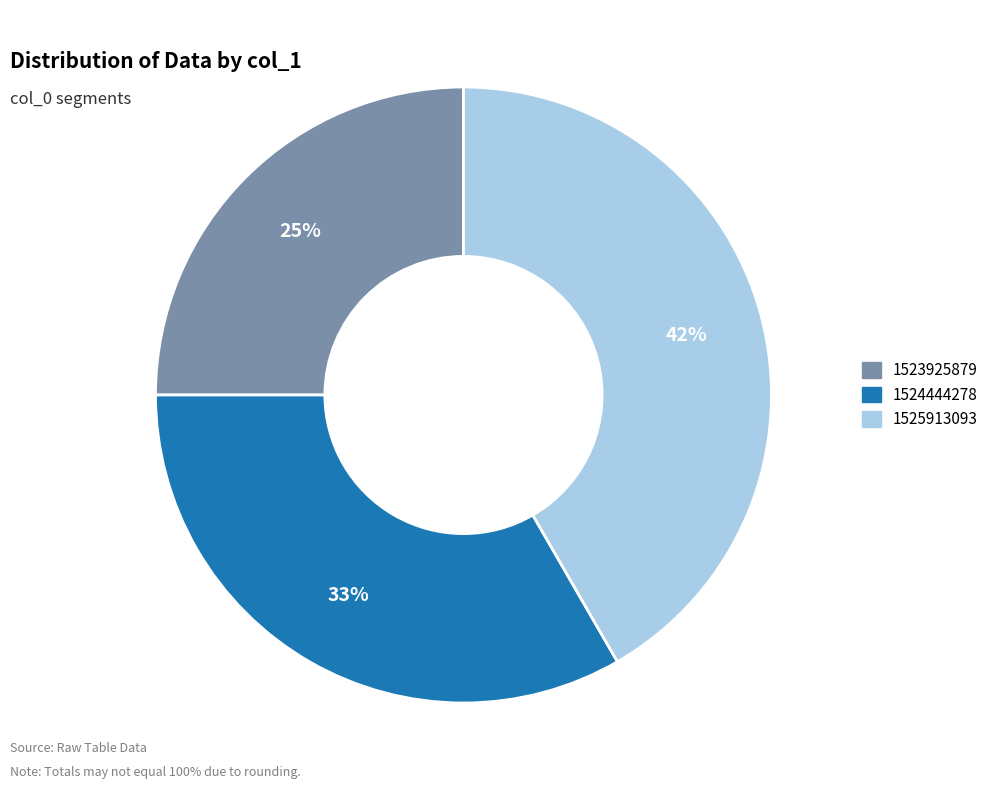

Does any single category account for the majority?

No